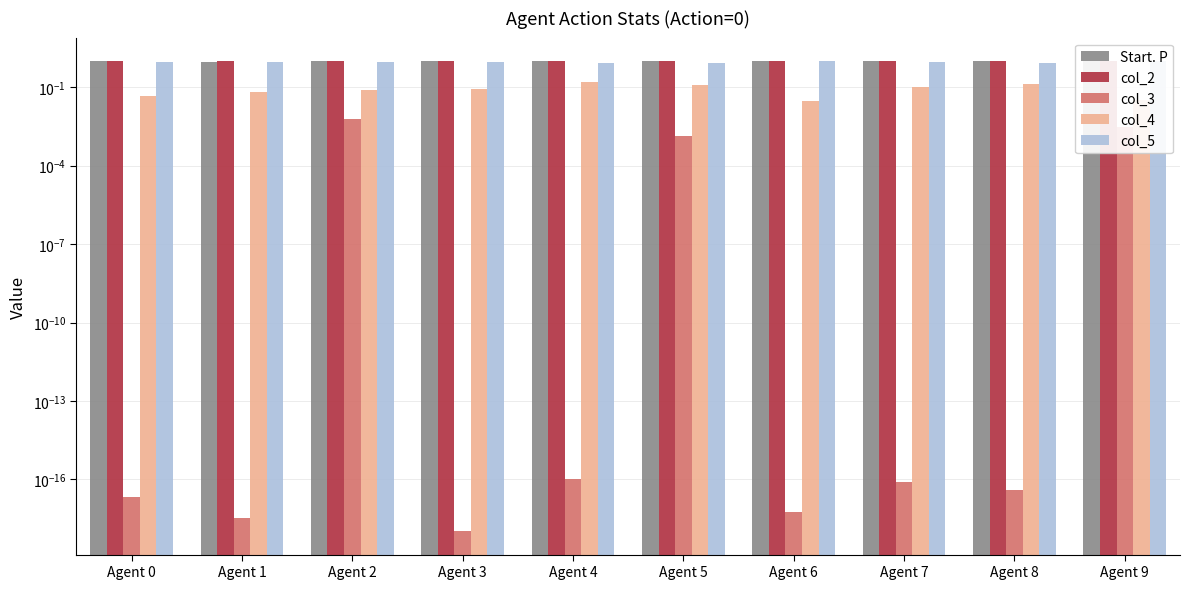

True or false: col_4 has a value of 0.0 at Agent 9.

True